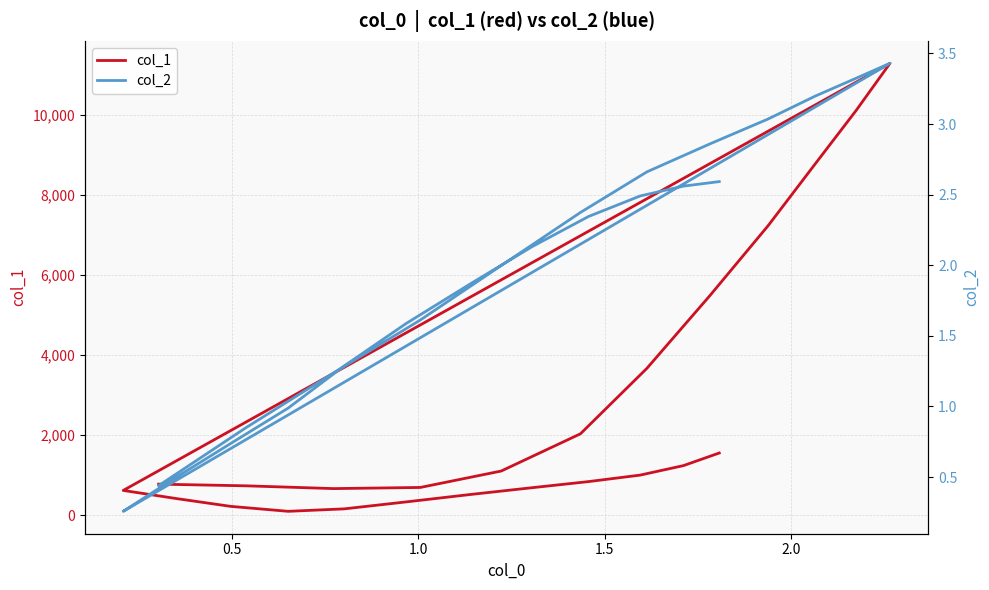

What is the difference between the maximum and second lowest values in the col_2 series?

3.0